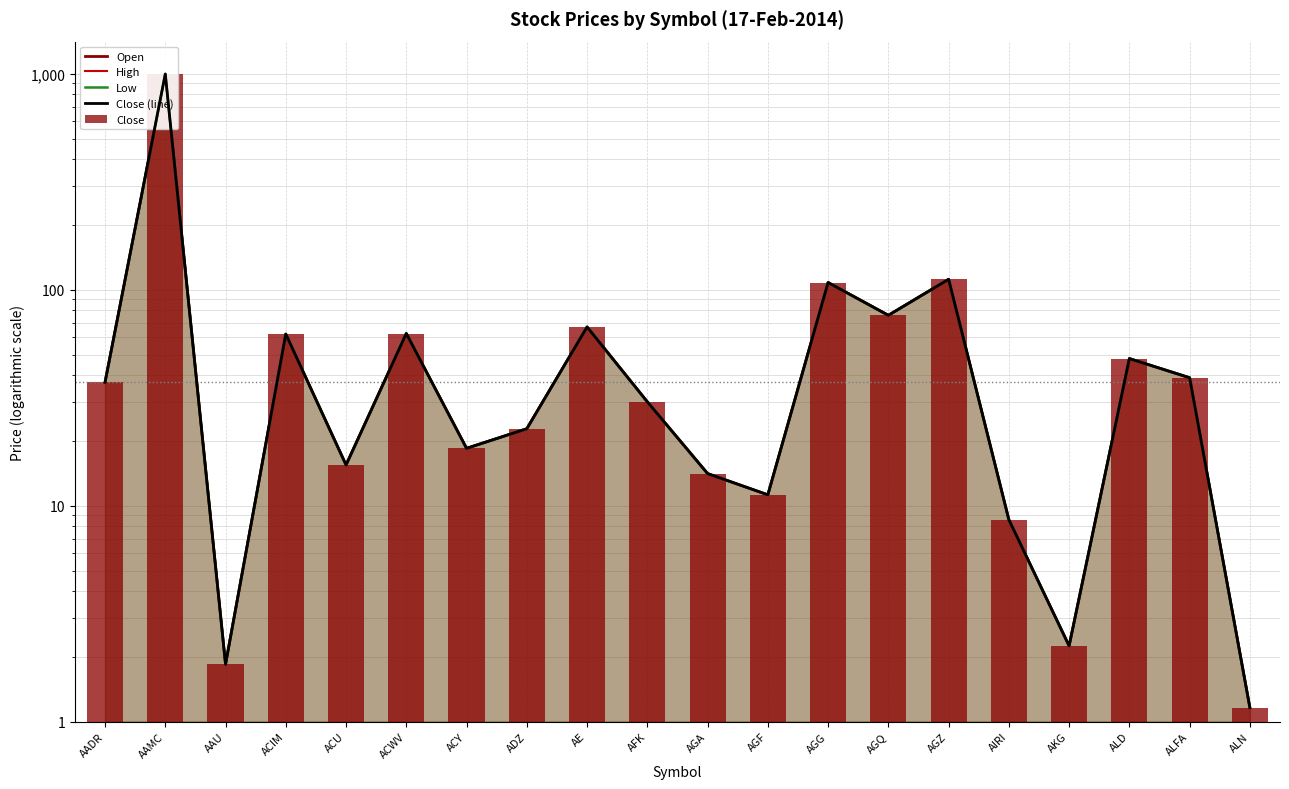

Reading right to left, list all the values displayed in this chart.

Open: 1.2	39.0	47.9	2.2	8.6	111.5	76.0	107.8	11.2	14.1	30.2	67.1	22.7	18.4	62.6	15.4	62.2	1.8	995.0	37.2
High: 1.2	39.0	47.9	2.2	8.6	111.5	76.0	107.8	11.2	14.1	30.2	67.1	22.7	18.4	62.6	15.4	62.2	1.8	995.0	37.2
Low: 1.2	39.0	47.9	2.2	8.6	111.5	76.0	107.8	11.2	14.1	30.2	67.1	22.7	18.4	62.6	15.4	62.2	1.8	995.0	37.2
Close (line): 1.2	39.0	47.9	2.2	8.6	111.5	76.0	107.8	11.2	14.1	30.2	67.1	22.7	18.4	62.6	15.4	62.2	1.8	995.0	37.2
Close: 1.2	39.0	47.9	2.2	8.6	111.5	76.0	107.8	11.2	14.1	30.2	67.1	22.7	18.4	62.6	15.4	62.2	1.8	995.0	37.2